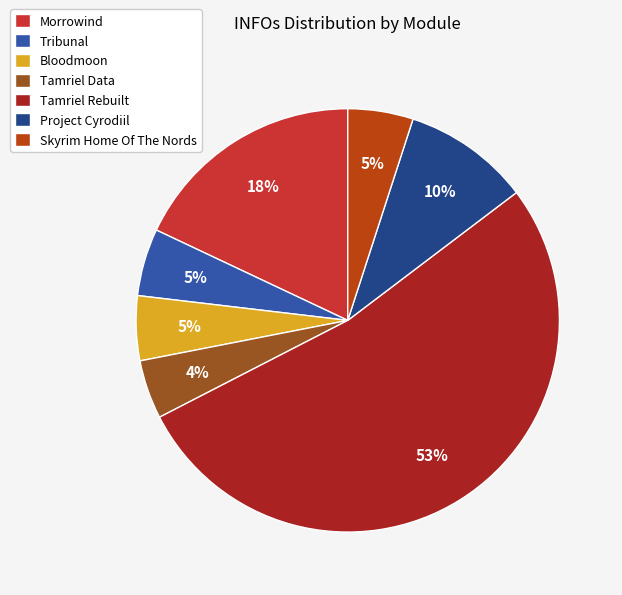

Do Project Cyrodiil and Tamriel Rebuilt together represent more than half of the pie?

Yes